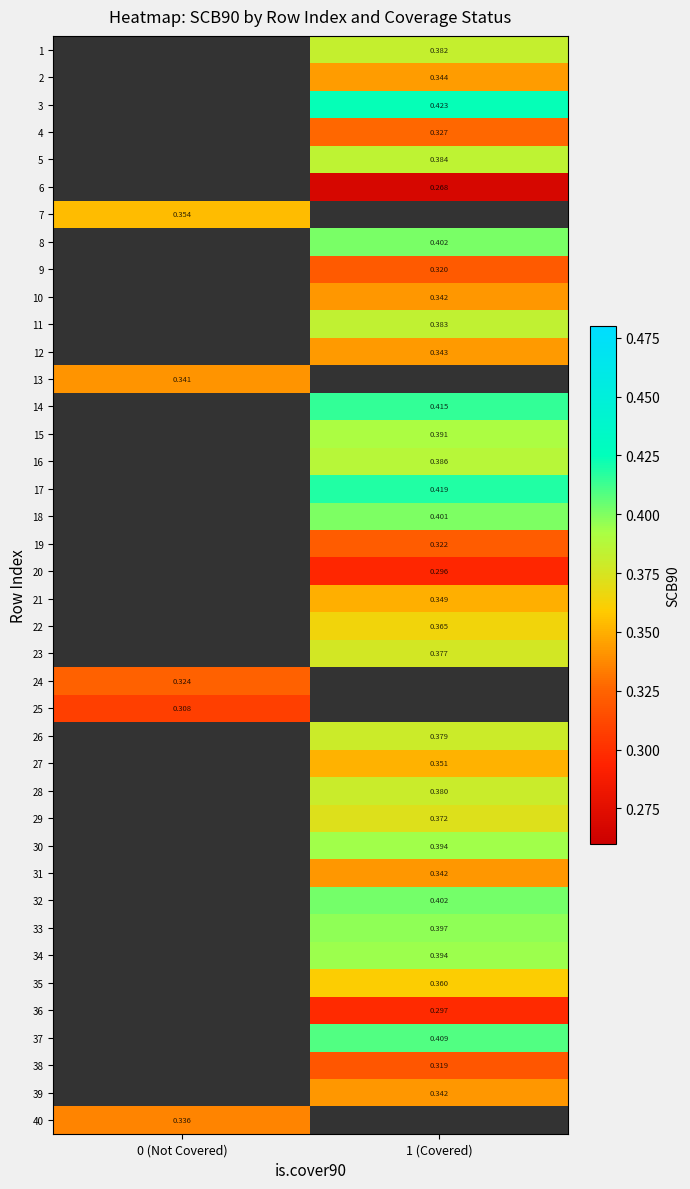

Which has a higher value, 0 (Not Covered) or 1 (Covered)?

1 (Covered)